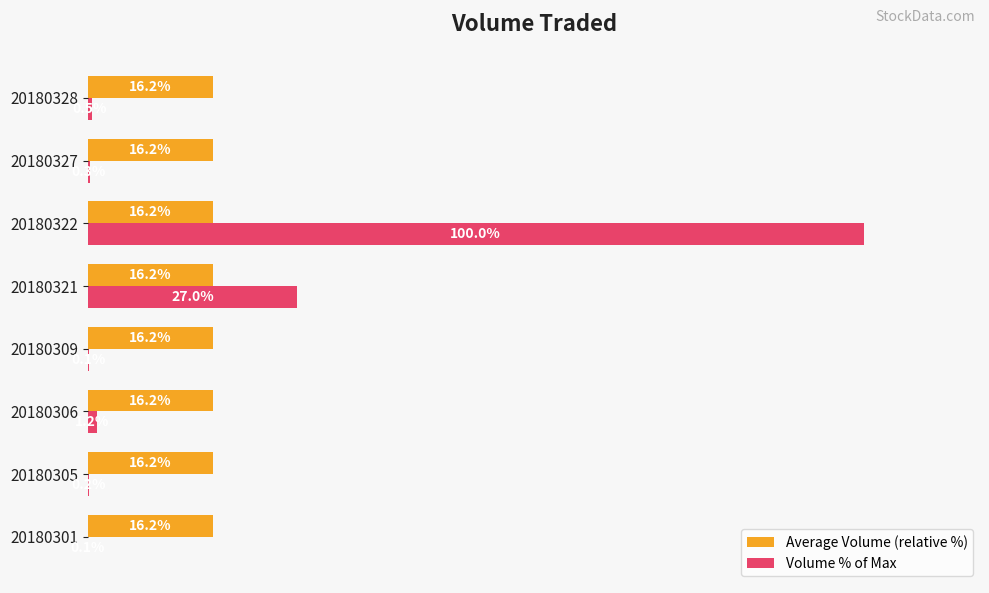

Between 20180306 and 20180327, which series saw the biggest shift?

Volume % of Max